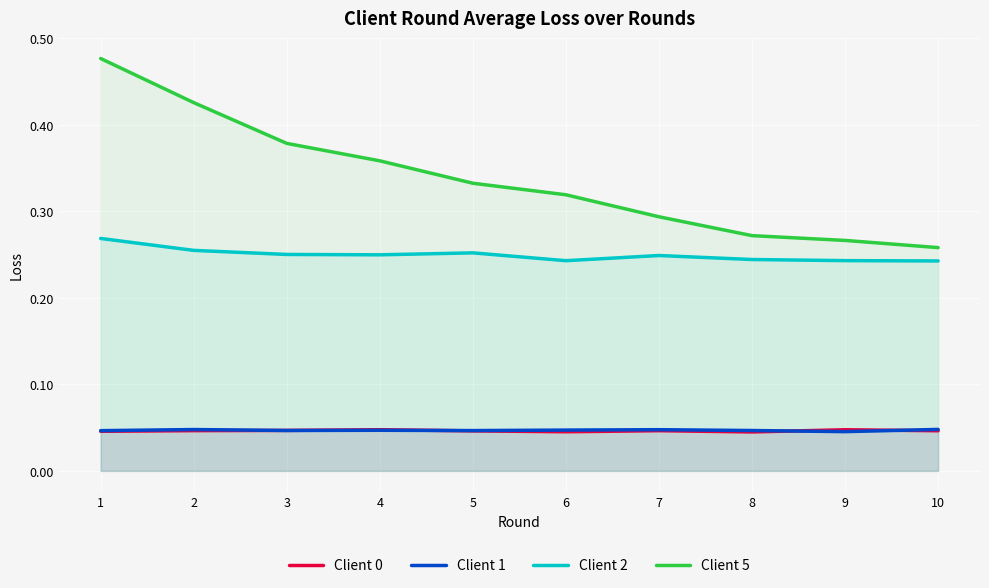

At how many categories does at least one series exceed 0?

10